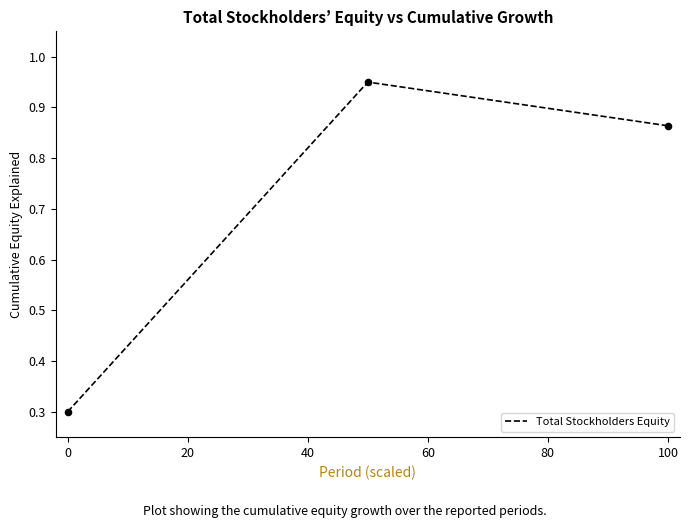

What is the change in value from Dec. 31, 2015 to Dec. 31, 2016?

+0.6